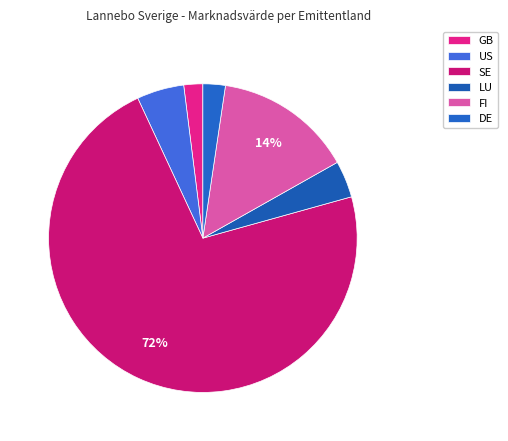

How many segments does this pie chart have?

6